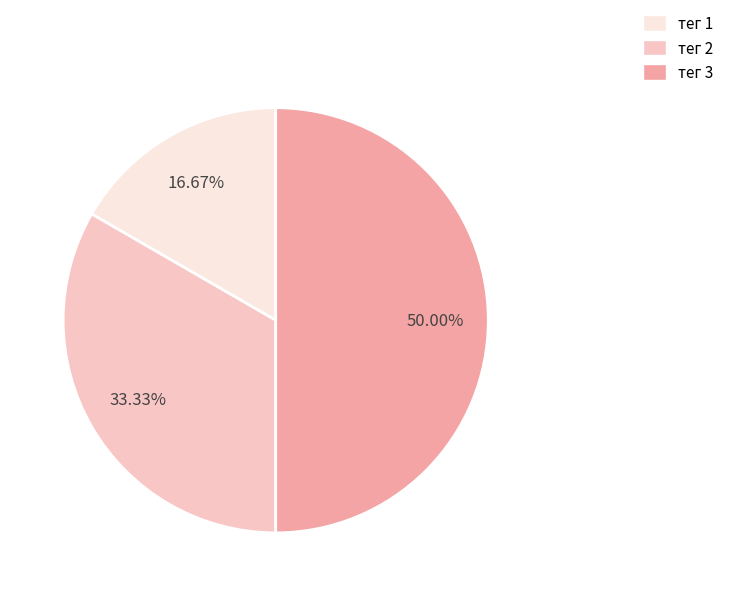

What percentage is NOT represented by тег 2?

66.7%